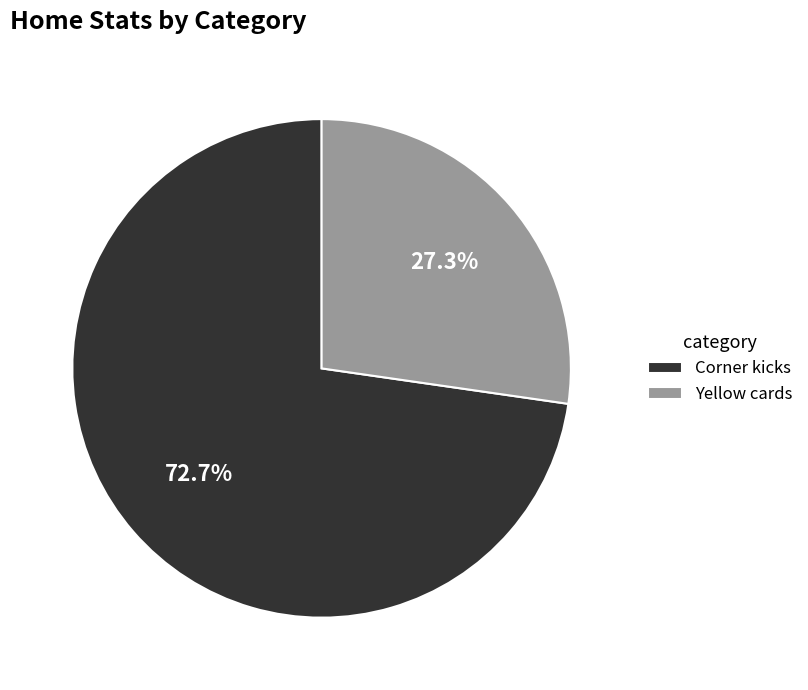

Rank the categories by value from highest to lowest.

Corner kicks, Yellow cards